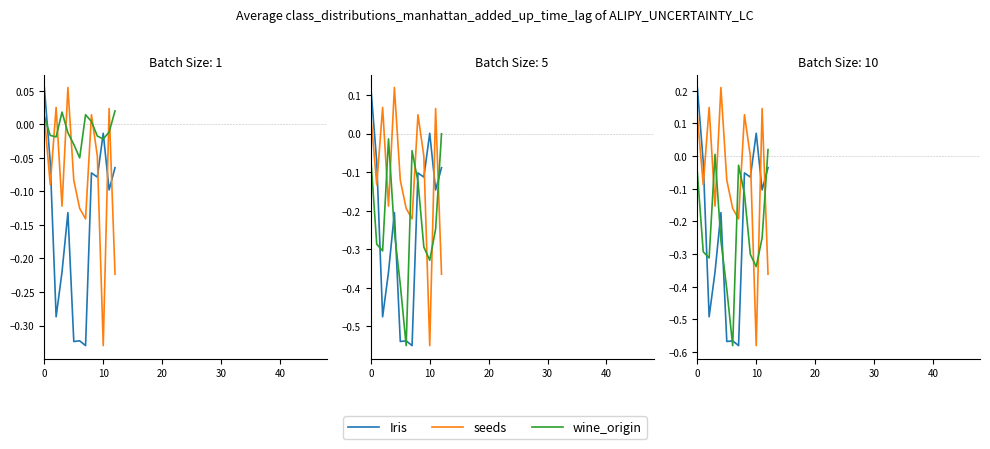

In Iris, how many points are higher than both neighbors (excluding endpoints)?

4